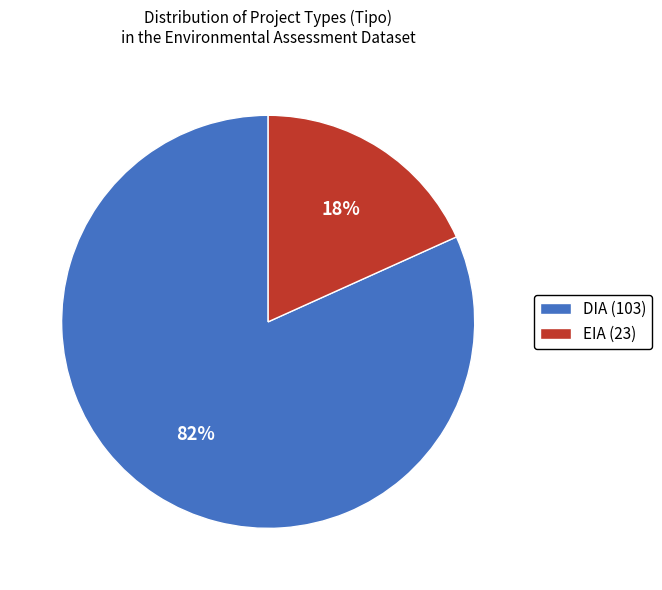

Combined, do DIA (103) and EIA (23) account for over 50%?

Yes